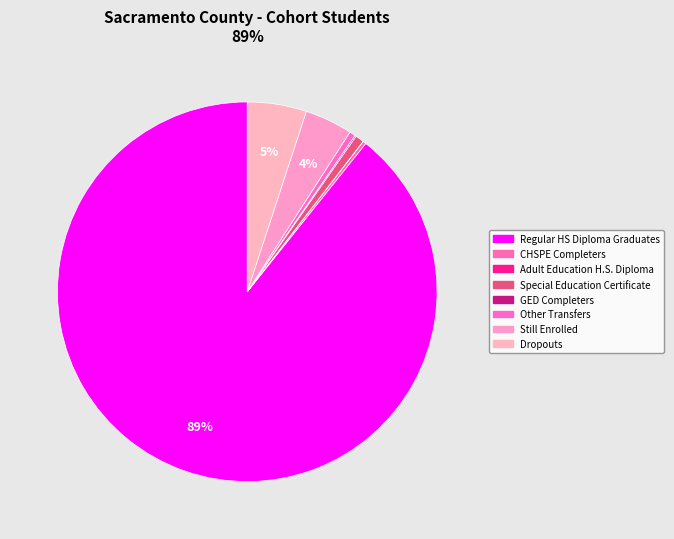

Which slice is the largest?

Regular HS Diploma Graduates